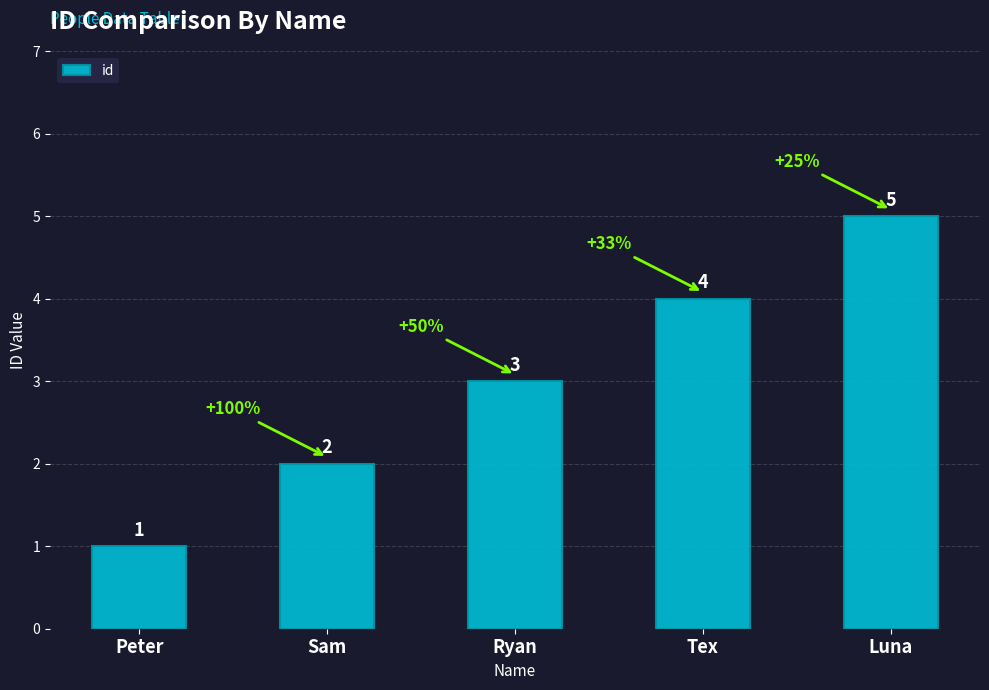

List the labels in order of value, largest first.

Luna, Tex, Ryan, Sam, Peter